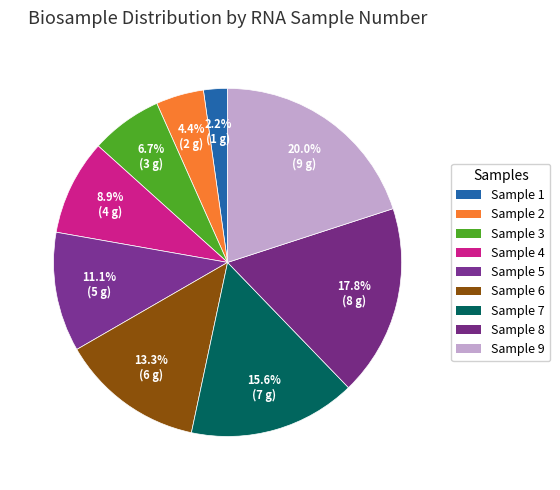

How many slices are in this pie chart?

9